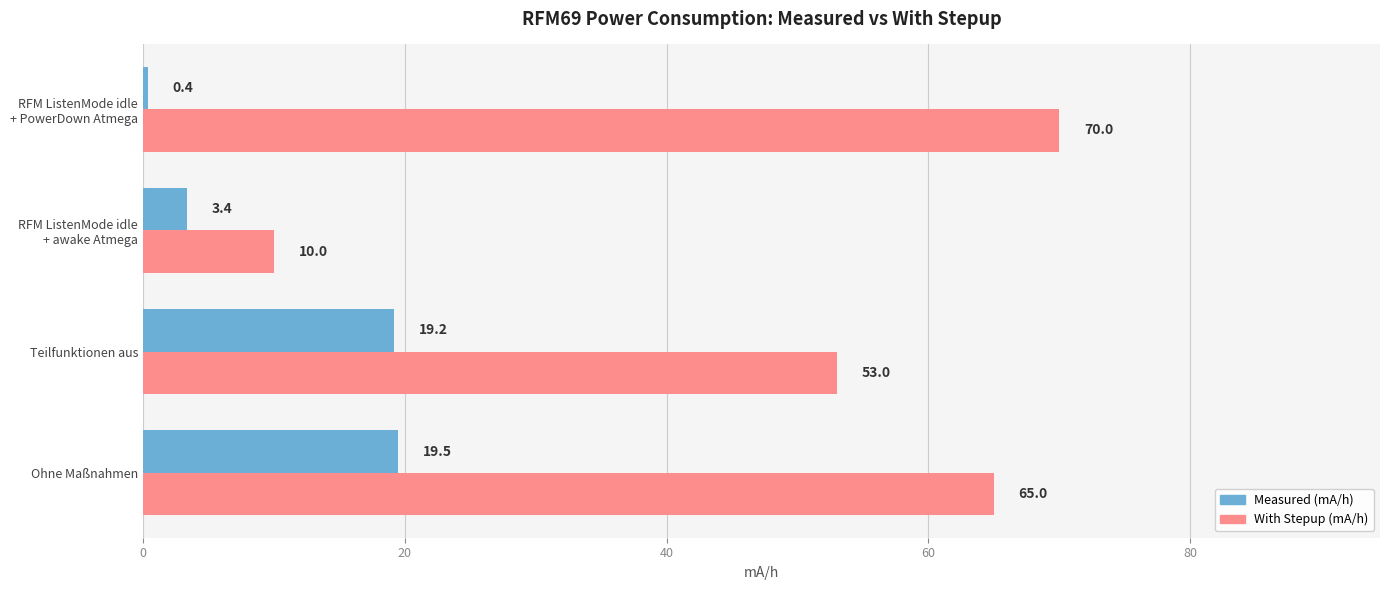

At which label does With Stepup (mA/h) reach its minimum?

RFM ListenMode idle
+ awake Atmega